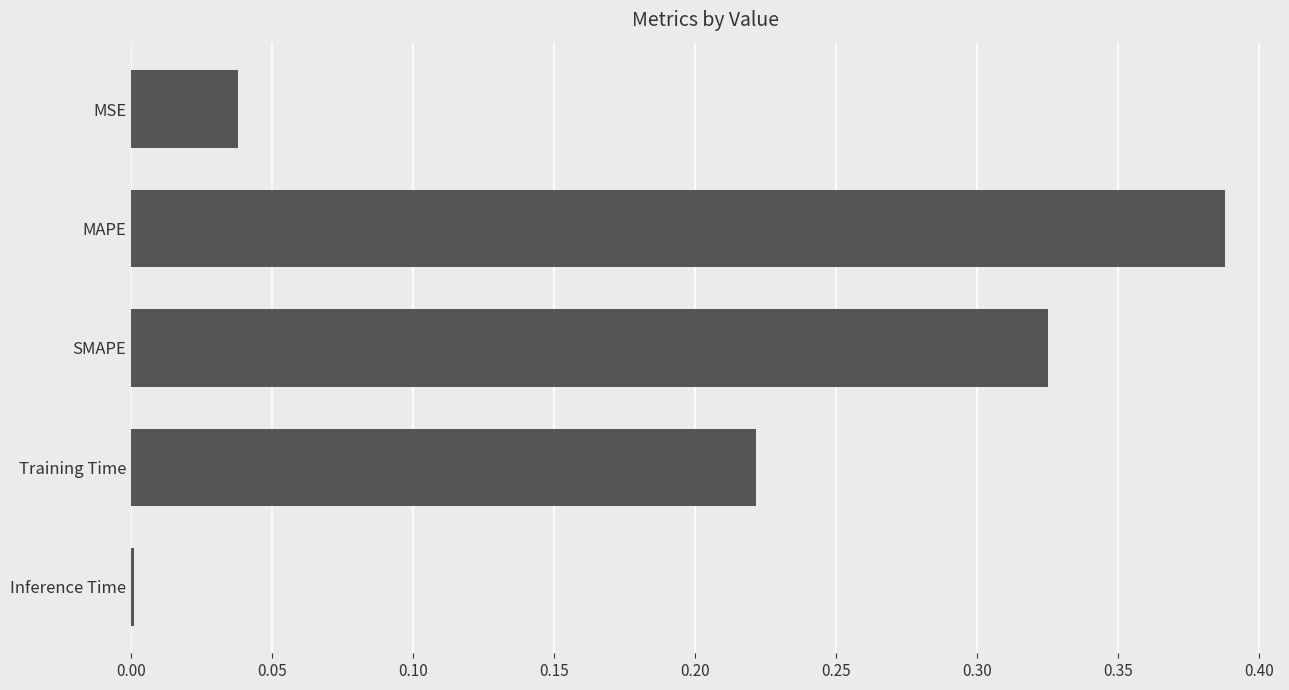

What is the sum of the values at MAPE and SMAPE?

0.7